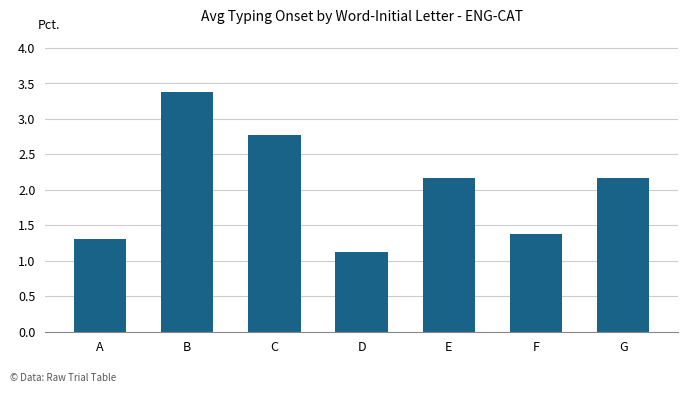

Count the number of data series in this chart.

1